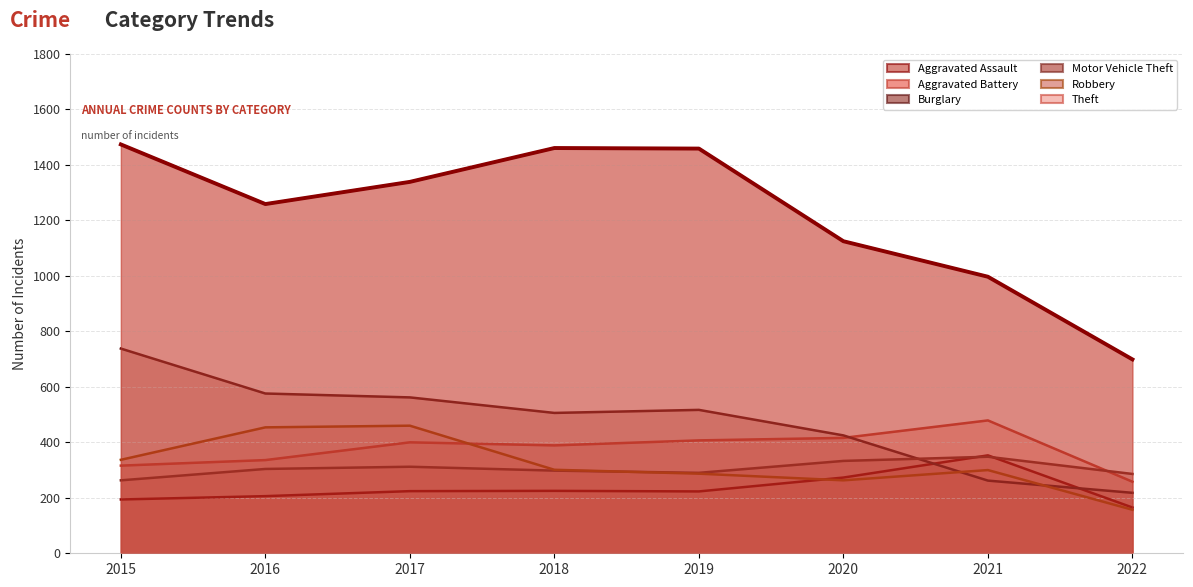

Which series has the largest range (max minus min)?

Theft